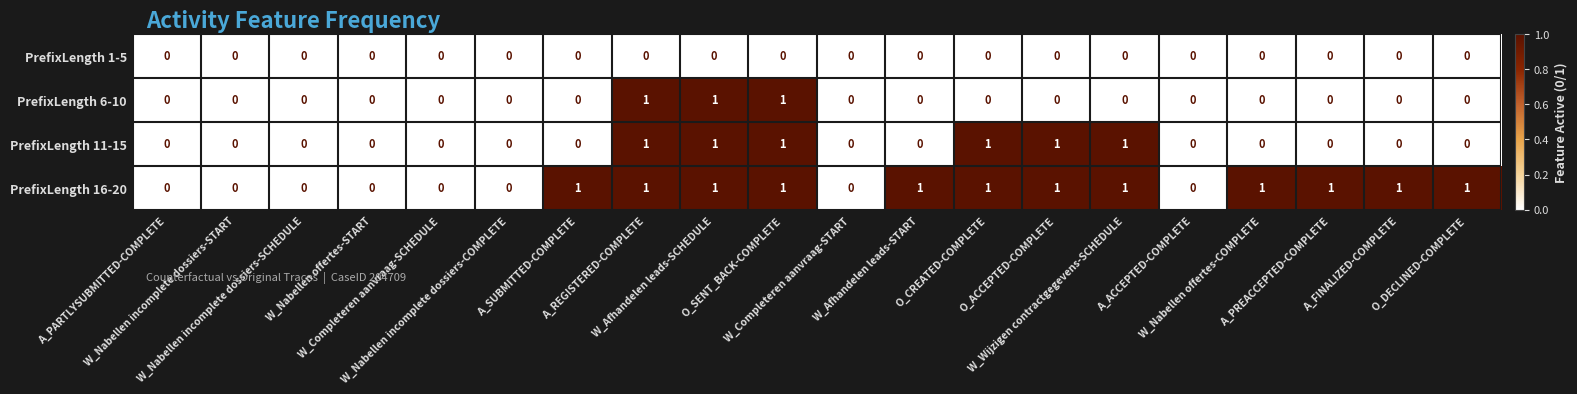

How many distinct data groups are displayed?

4